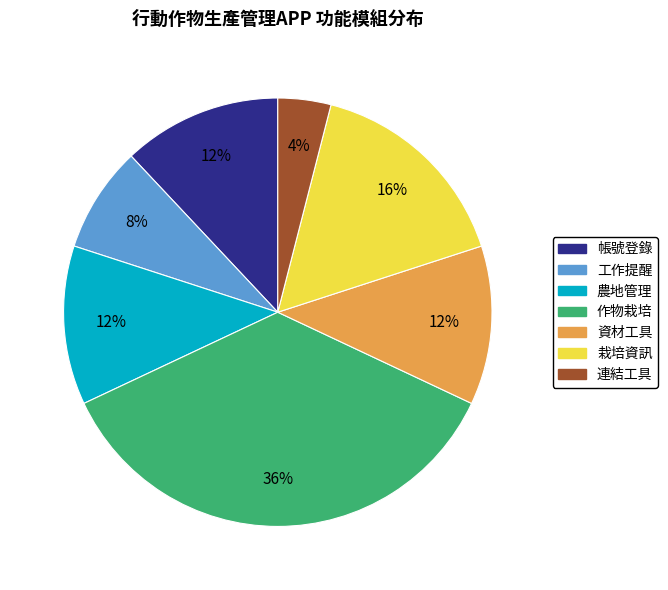

Which category has the smallest portion of the pie?

連結工具